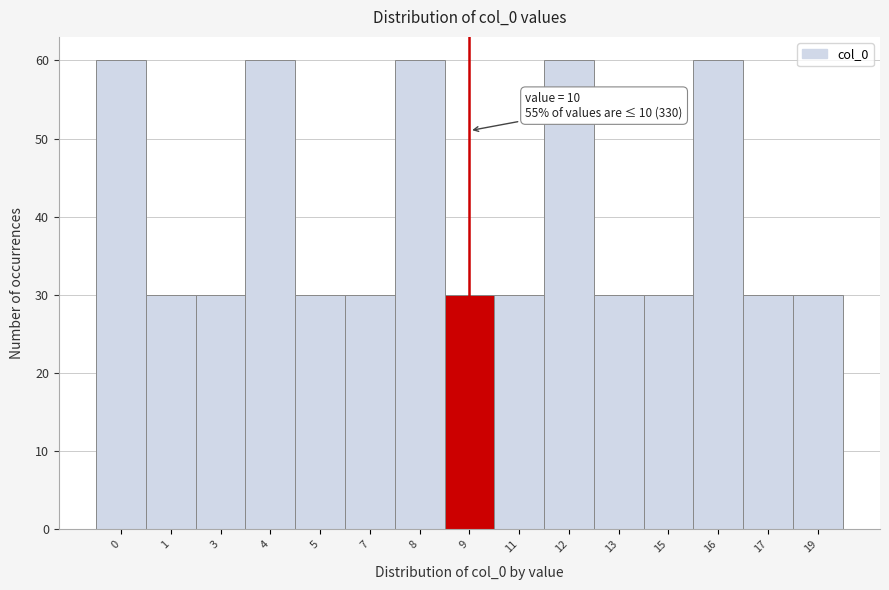

Reading left to right, list all the values displayed in this chart.

0=60	1=30	3=30	4=60	5=30	7=30	8=60	9=30	11=30	12=60	13=30	15=30	16=60	17=30	19=30